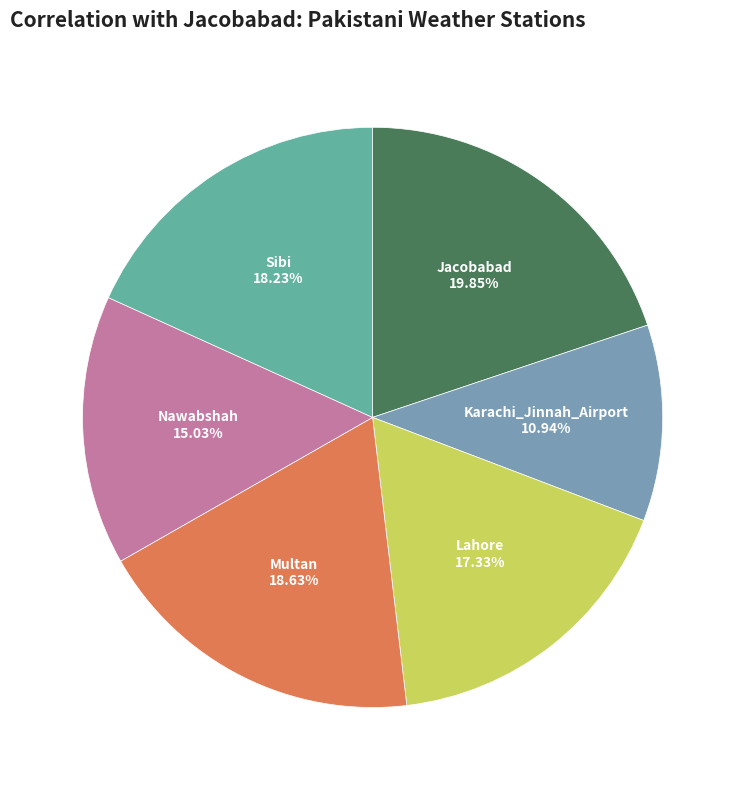

Count the number of slices in the pie.

6